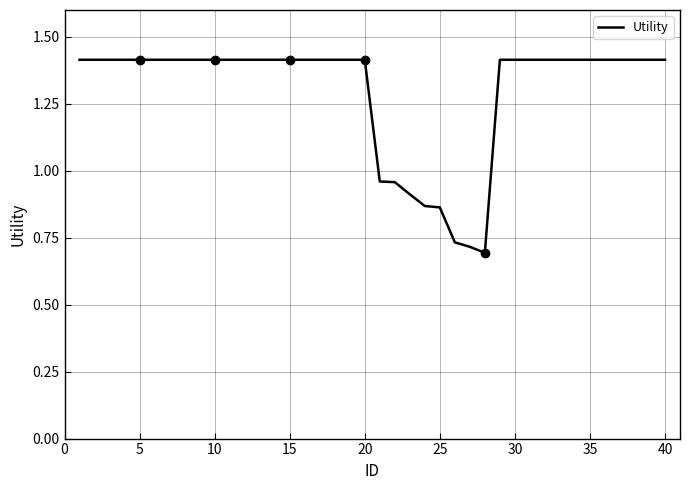

What is the maximum value for Utility?

1.4